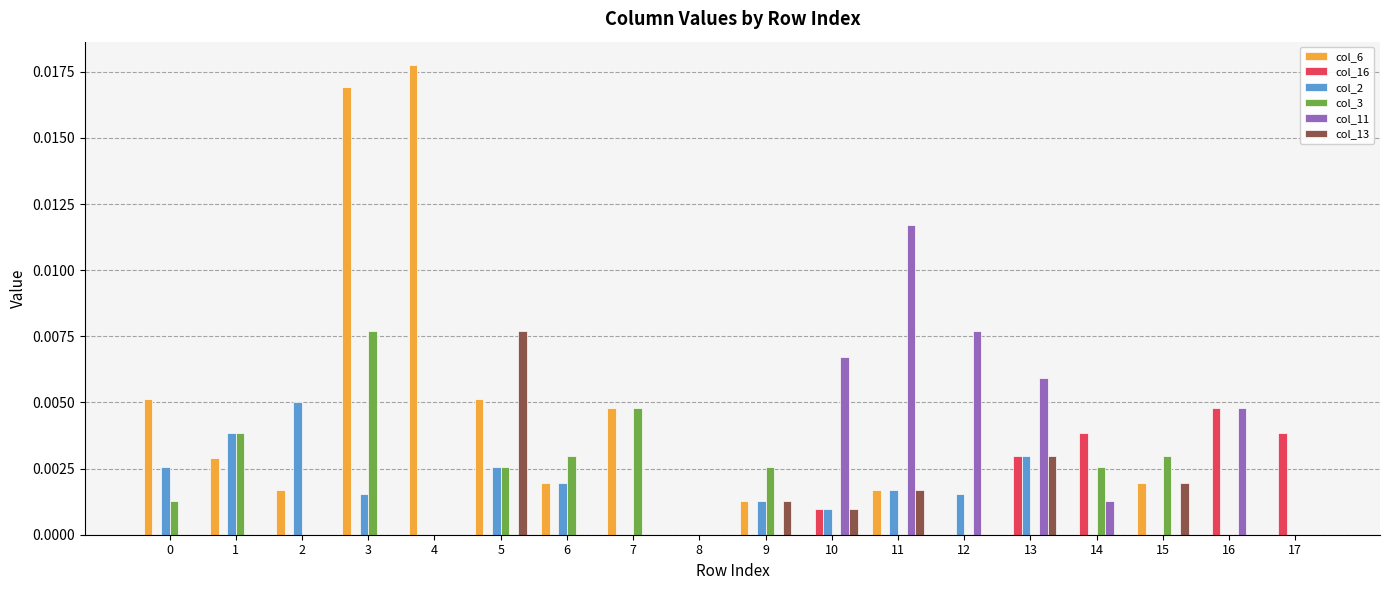

Between 2 and 4, which series saw the biggest shift?

col_6